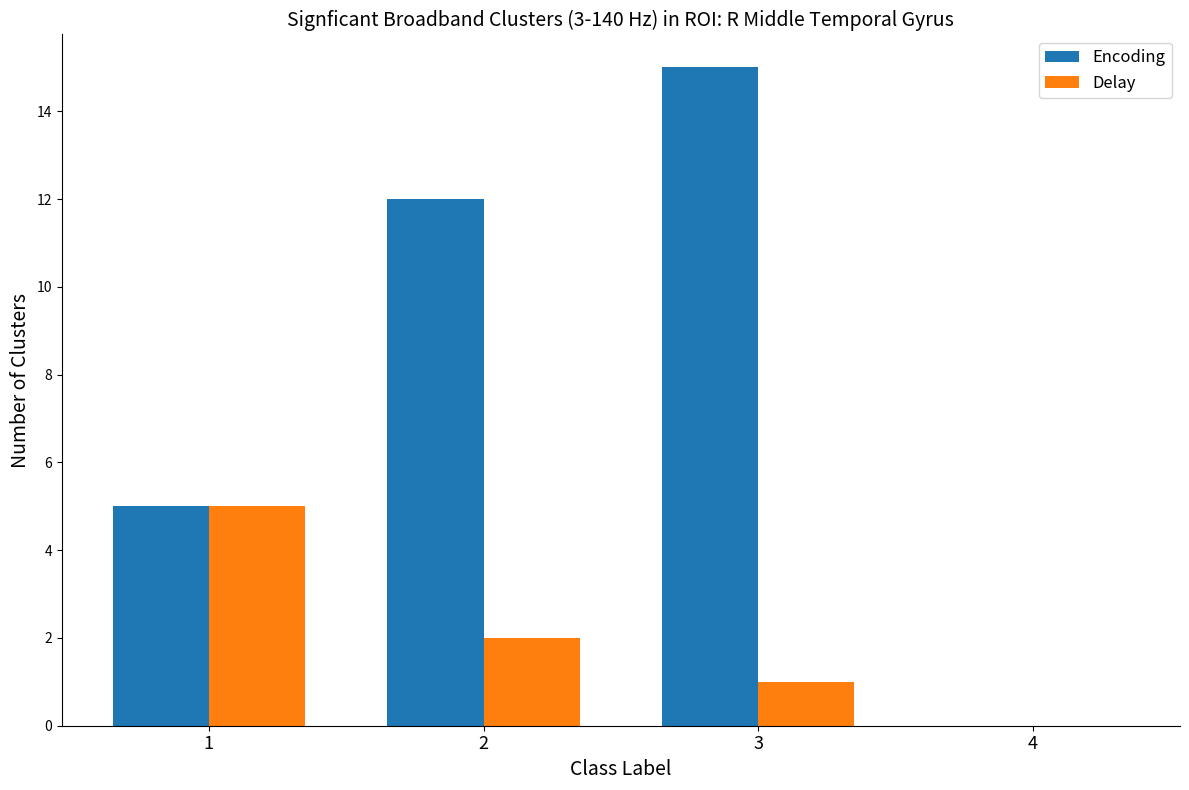

True or false: Delay has a value of 3 at 4.

False